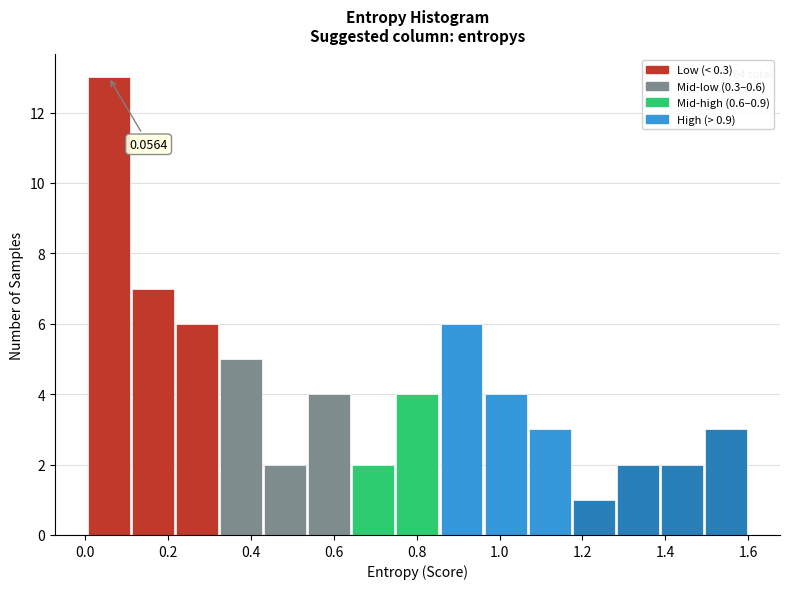

Which range on the x-axis has the tallest bar?

0.00 to 0.10